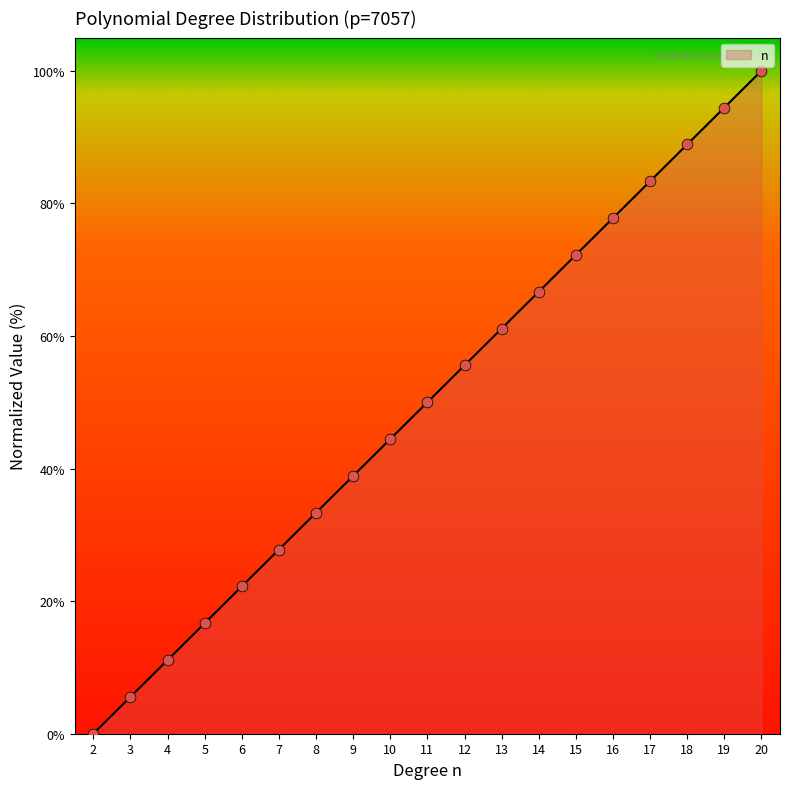

Which has a higher value, 4 or 2?

4